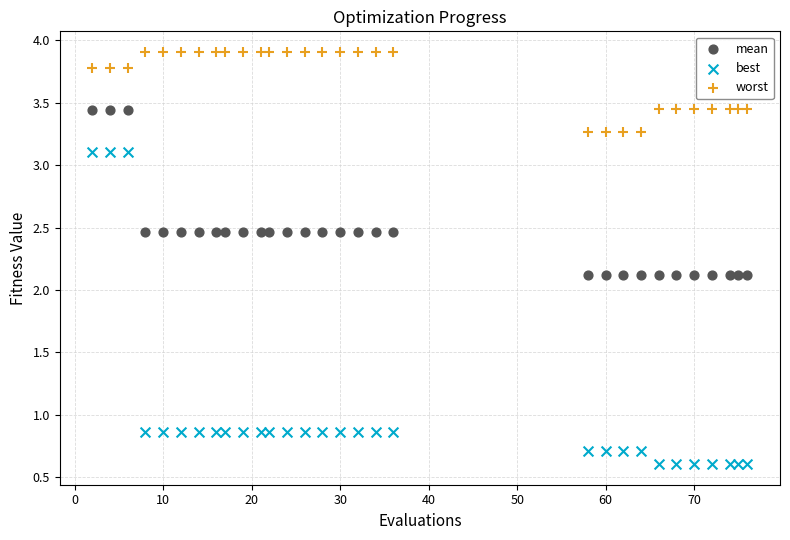

Across all data points, what is the range of X values (max minus min)?

74.0